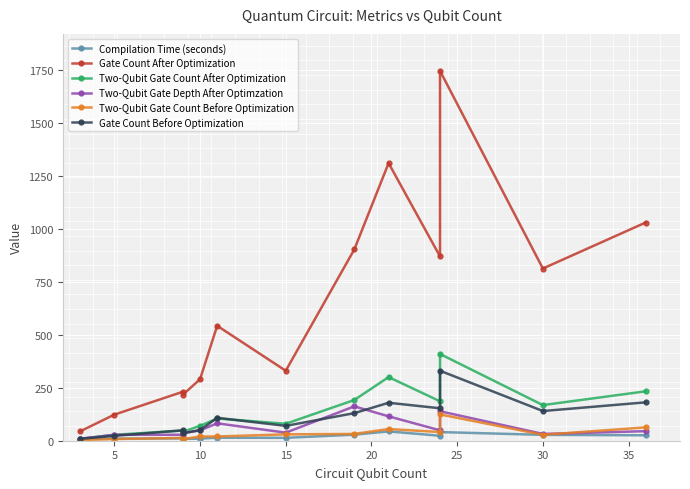

What is the maximum value shown in the chart?

1744.0